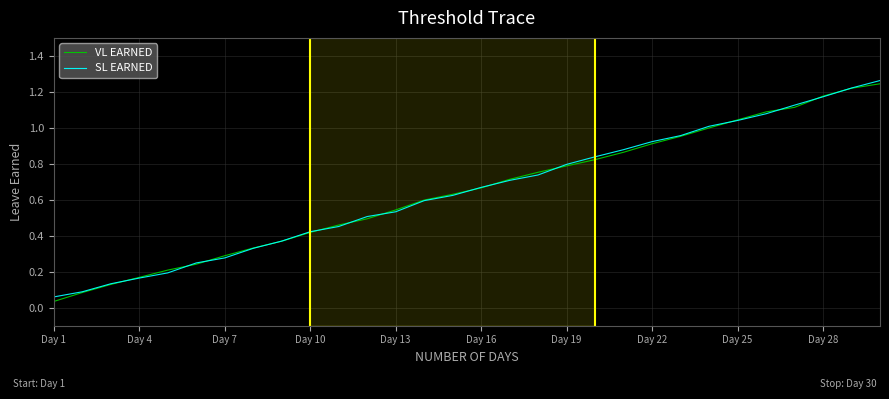

How many intersections are there between VL EARNED and SL EARNED?

14